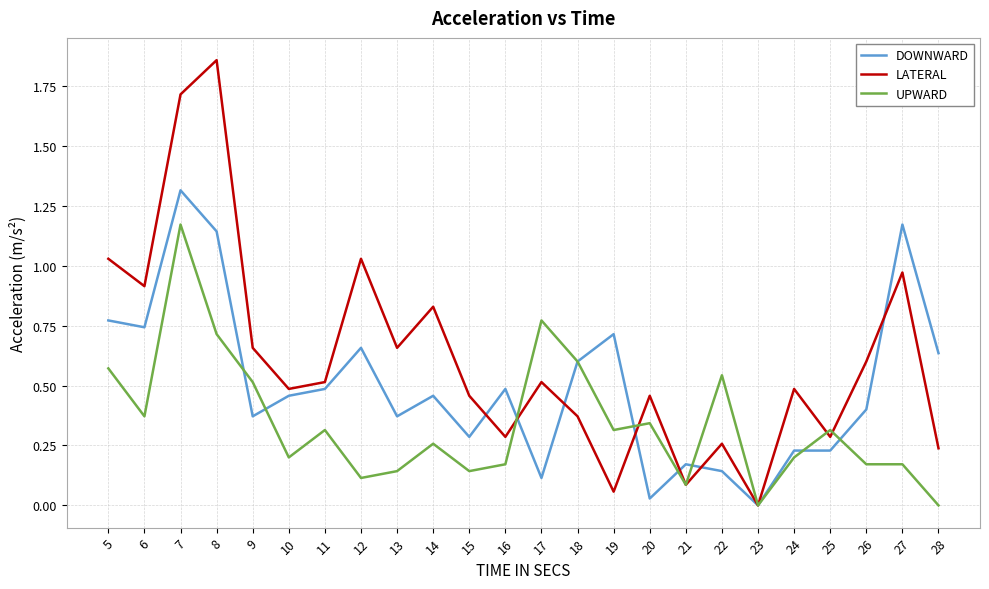

The value of LATERAL at 26 is 0.2. True or false?

False